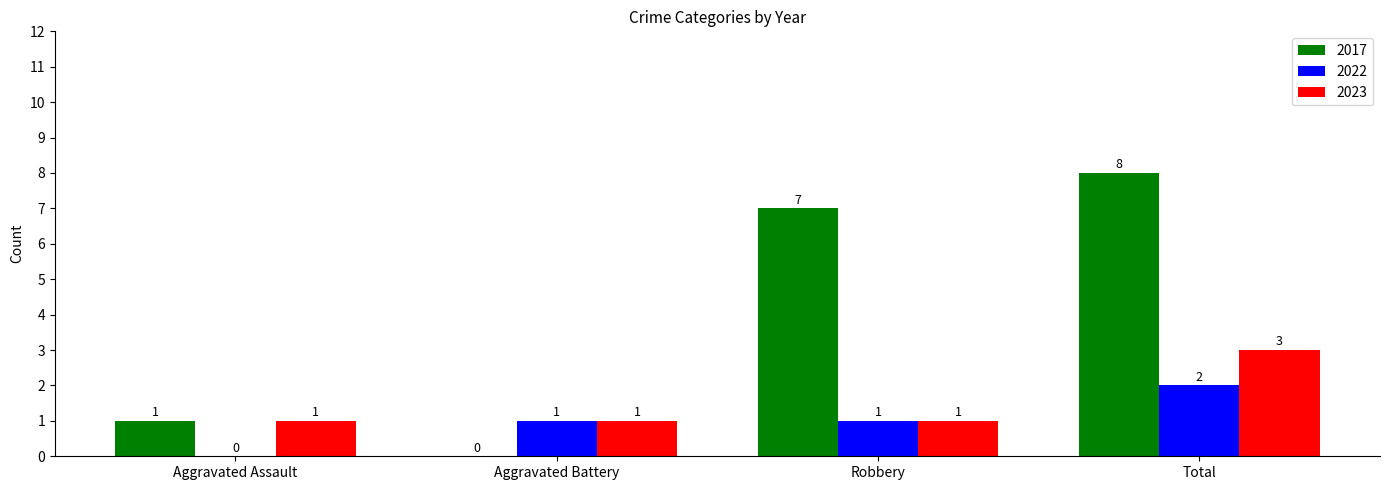

Are the bars grouped side by side (vs. stacked)?

Yes